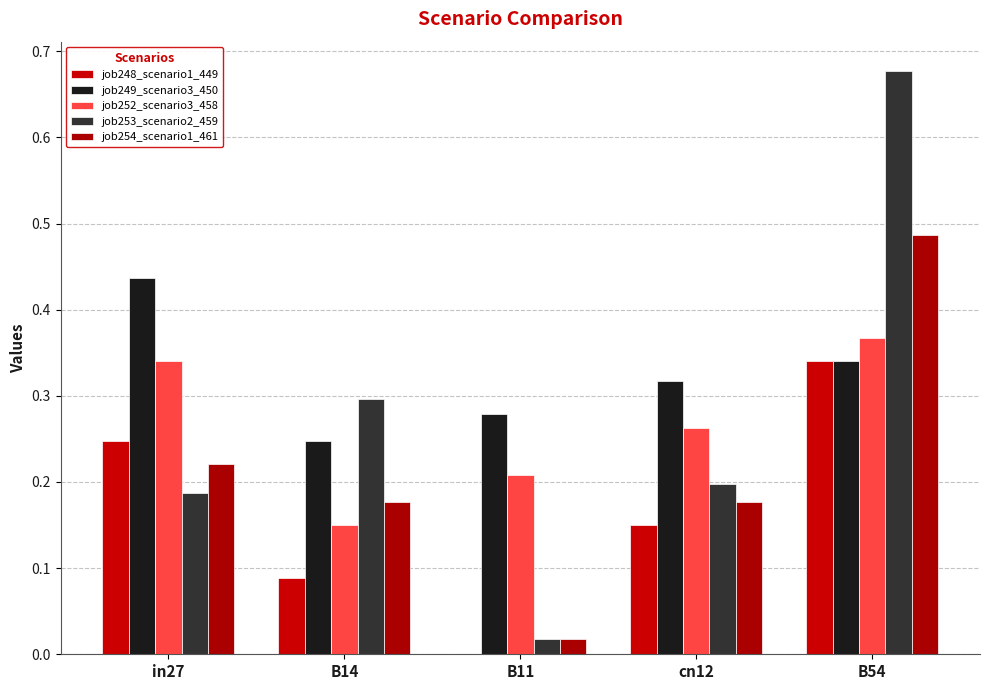

Reading right to left, extract all data points from this chart.

job248_scenario1_449: 0.3	0.2	0.0	0.1	0.2
job249_scenario3_450: 0.3	0.3	0.3	0.2	0.4
job252_scenario3_458: 0.4	0.3	0.2	0.2	0.3
job253_scenario2_459: 0.7	0.2	0.0	0.3	0.2
job254_scenario1_461: 0.5	0.2	0.0	0.2	0.2